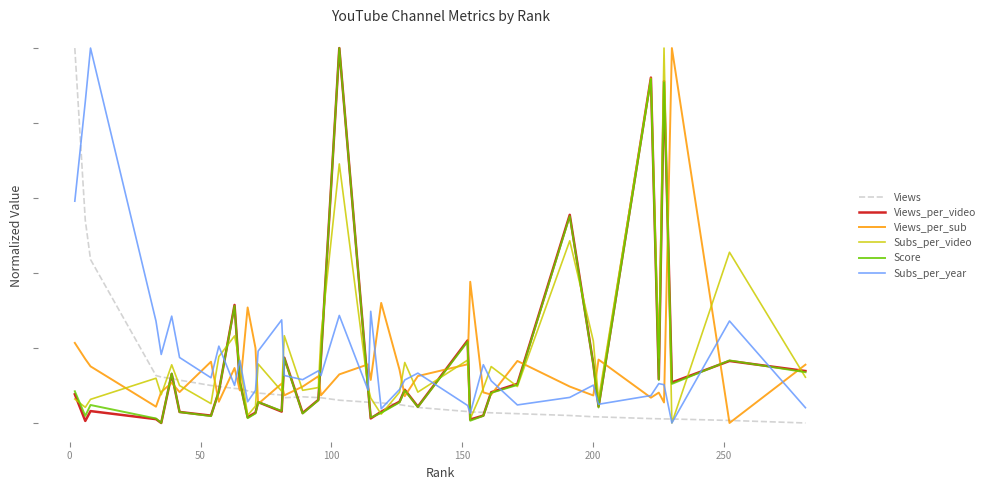

List the series in order of their peak value, highest first.

Views, Views_per_video, Views_per_sub, Subs_per_video, Score, Subs_per_year